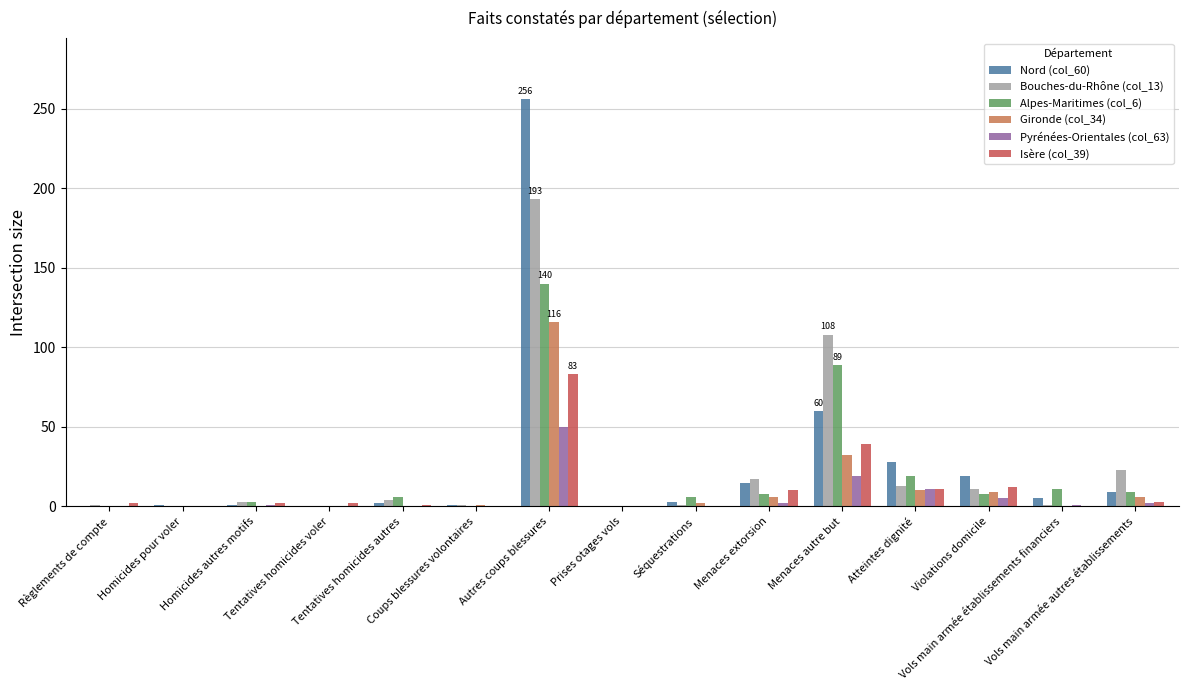

What is the maximum value for Pyrénées-Orientales (col_63)?

50